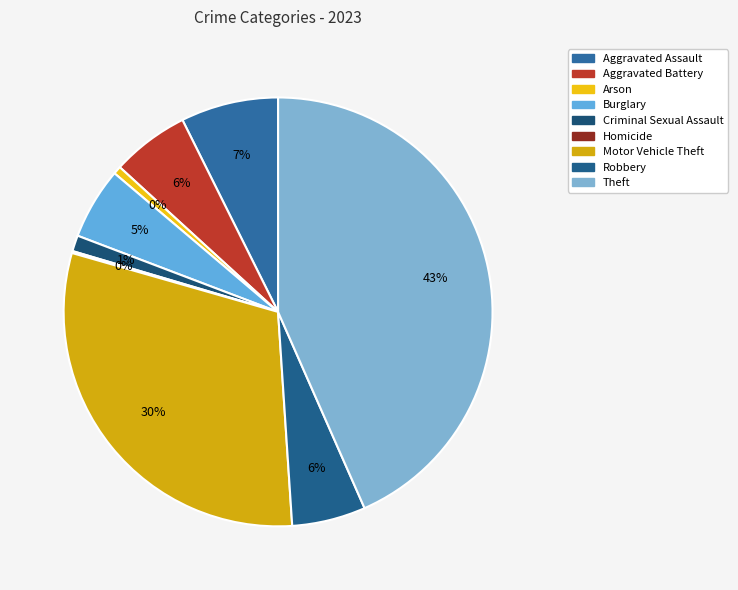

The Criminal Sexual Assault slice represents 1% of the pie. True or false?

True